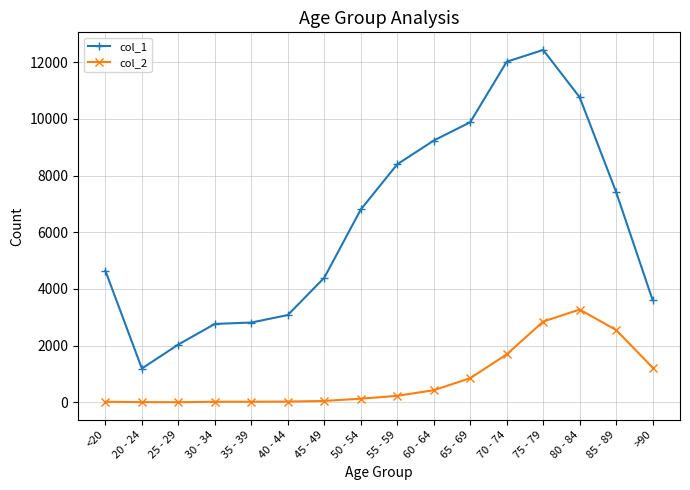

True or false: col_2 and col_1 intersect in this chart.

False